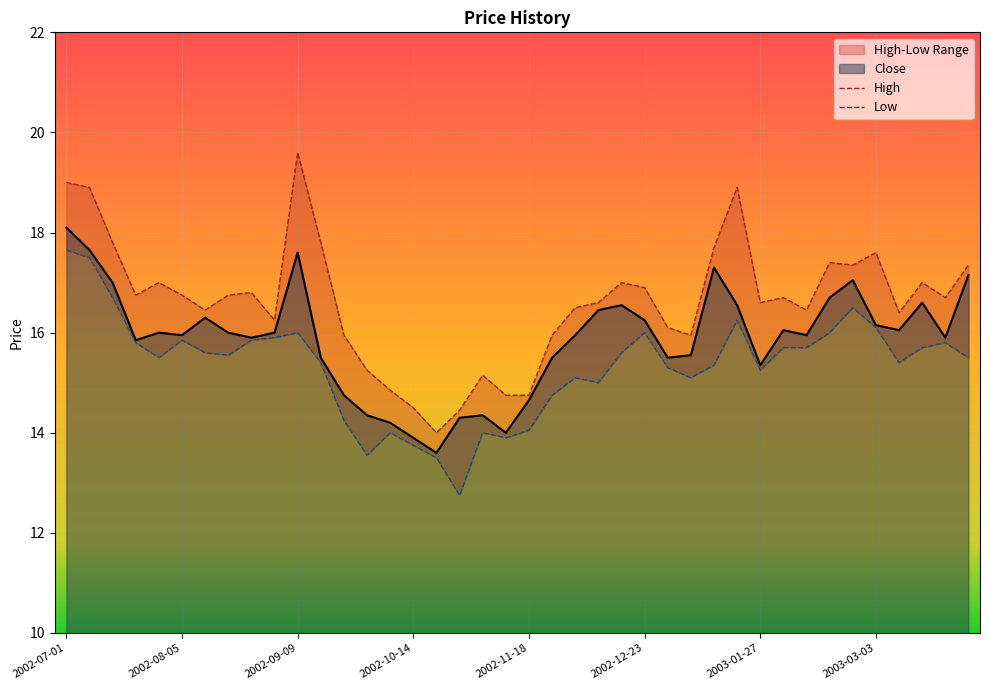

Is it true that Close equals 17.6 at 2002-09-09?

True